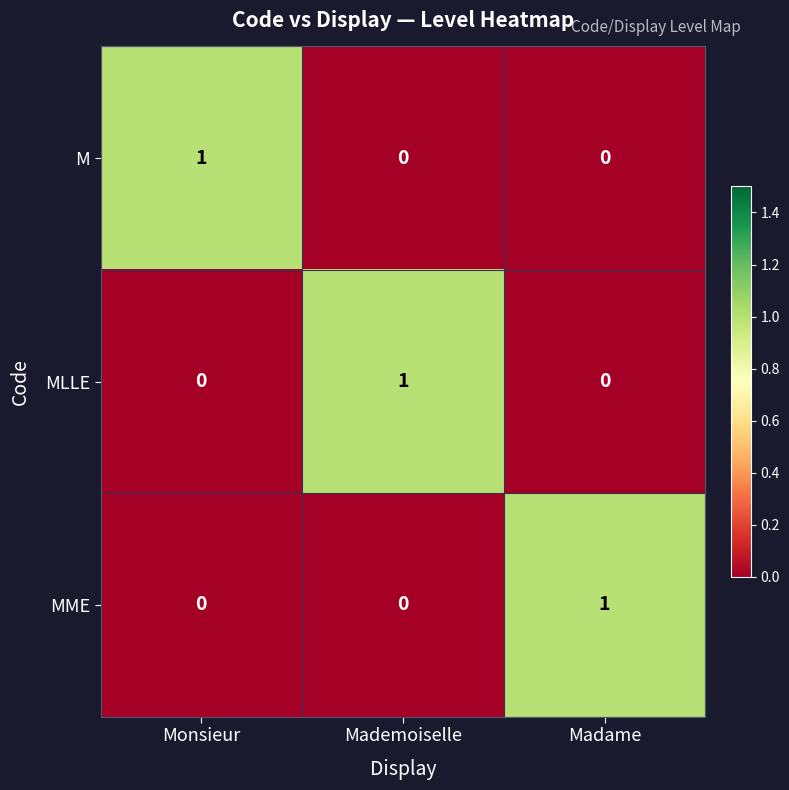

True or false: MLLE has a value of 1 at Mademoiselle.

True